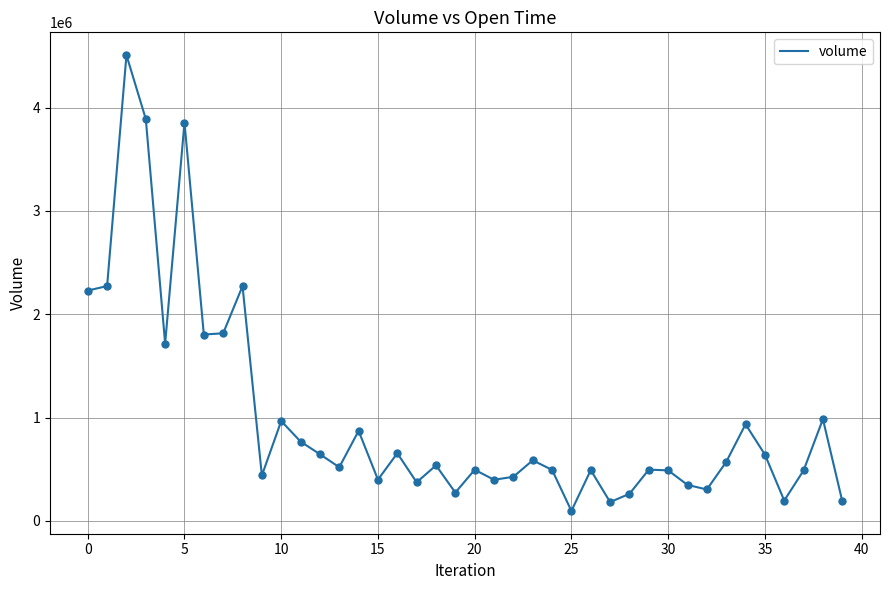

What is the difference between the maximum and minimum values?

4411396